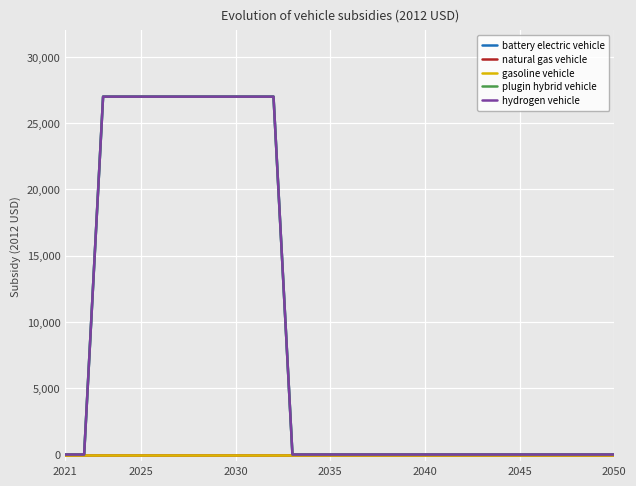

Is this an area chart (filled region under the line)?

No